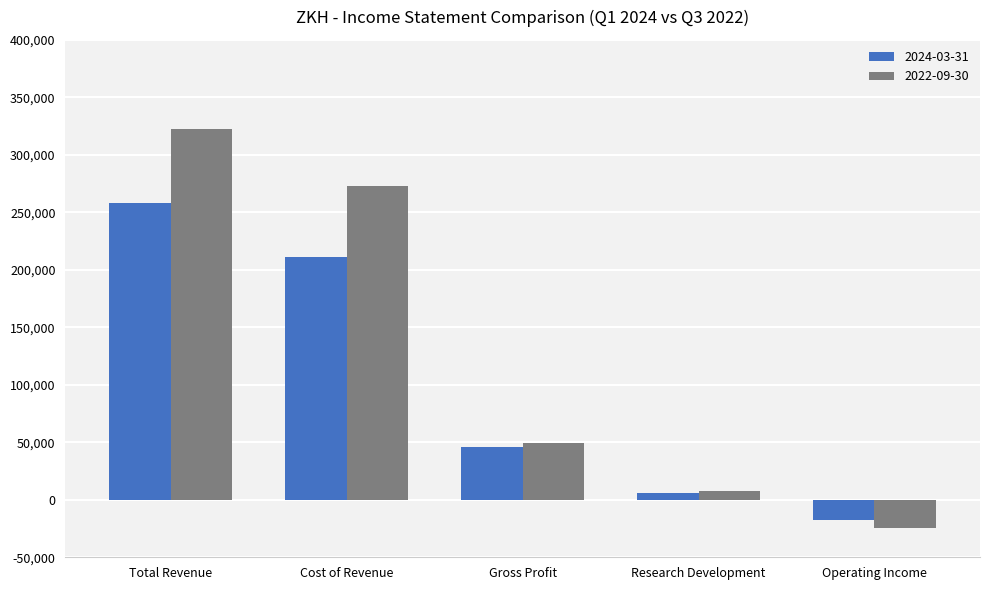

What is the label of the 3rd bar from the right?

Gross Profit